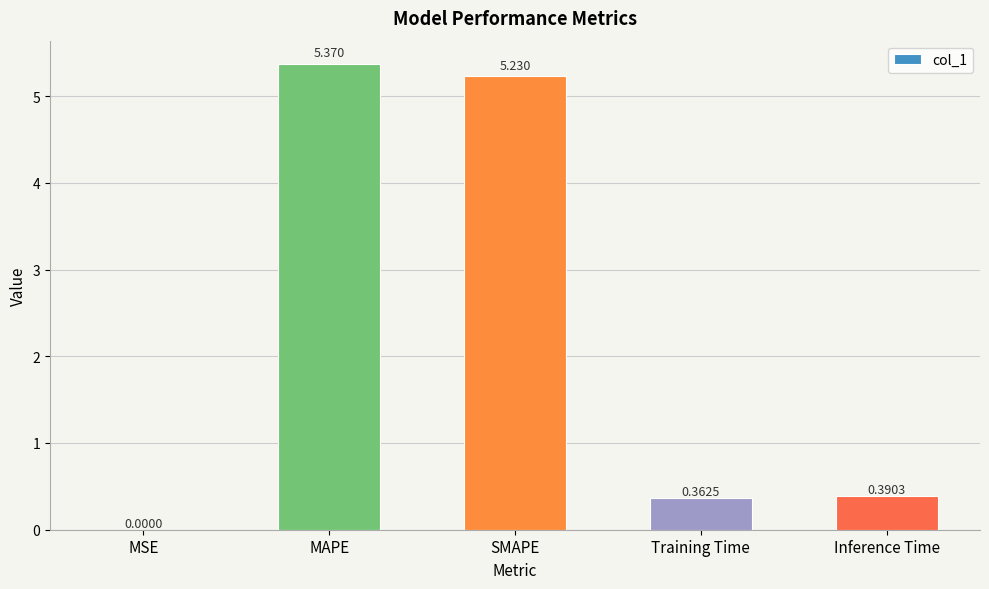

At which label is the value closest to 2?

Inference Time